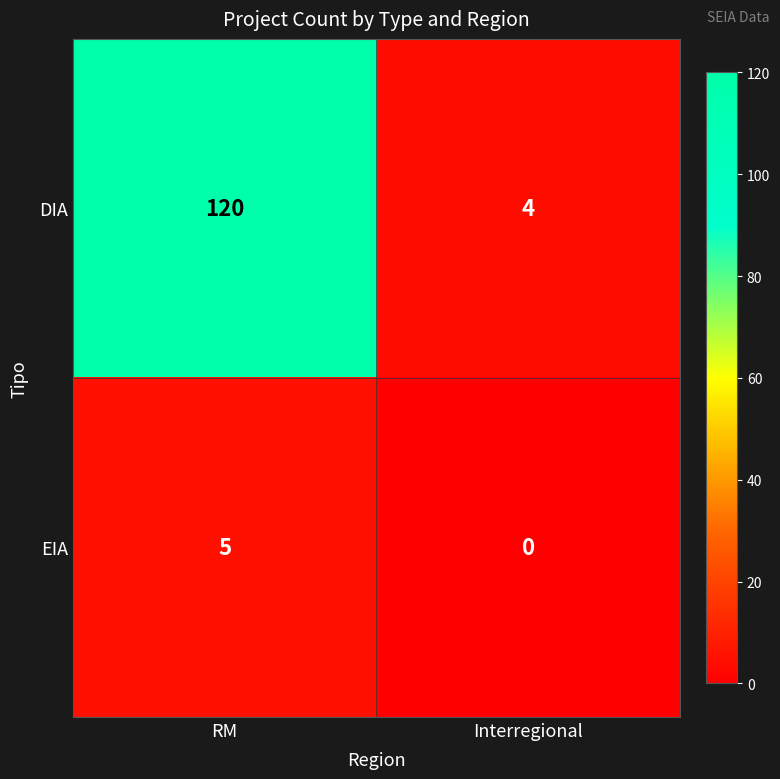

At which category is the sum across all series the highest?

RM